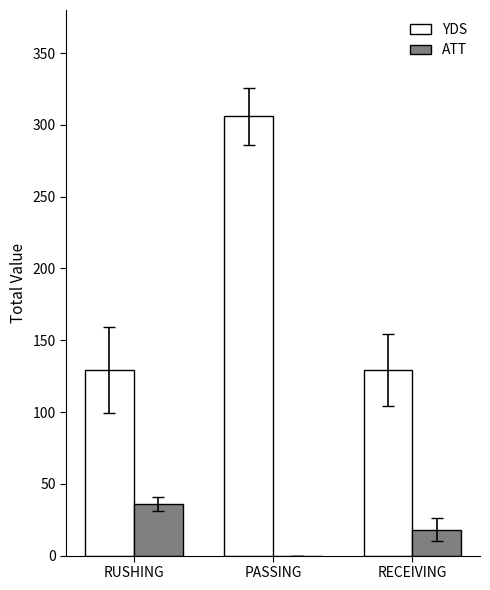

Is the value of YDS at RUSHING greater than the value of ATT at PASSING?

Yes